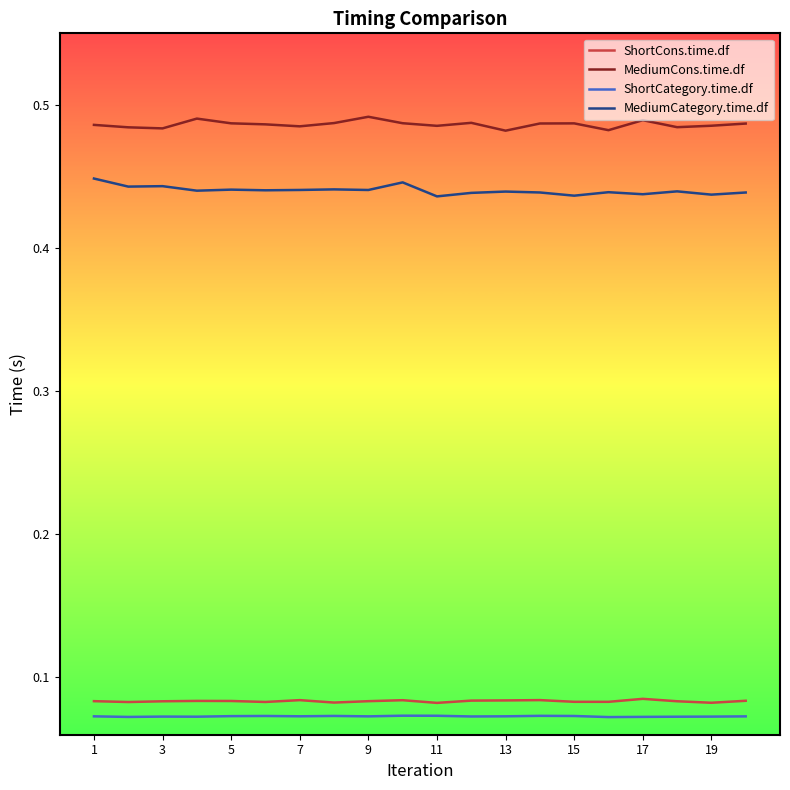

True or false: ShortCategory.time.df and MediumCons.time.df cross at least once.

False